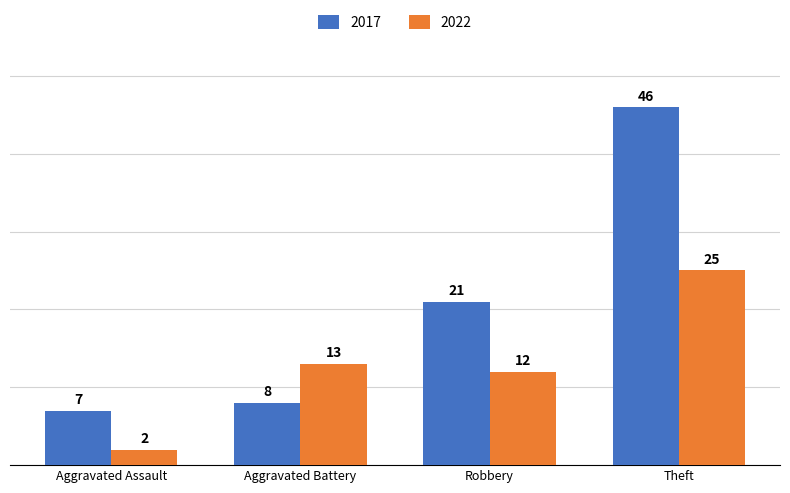

Which series has the largest range (max minus min)?

2017